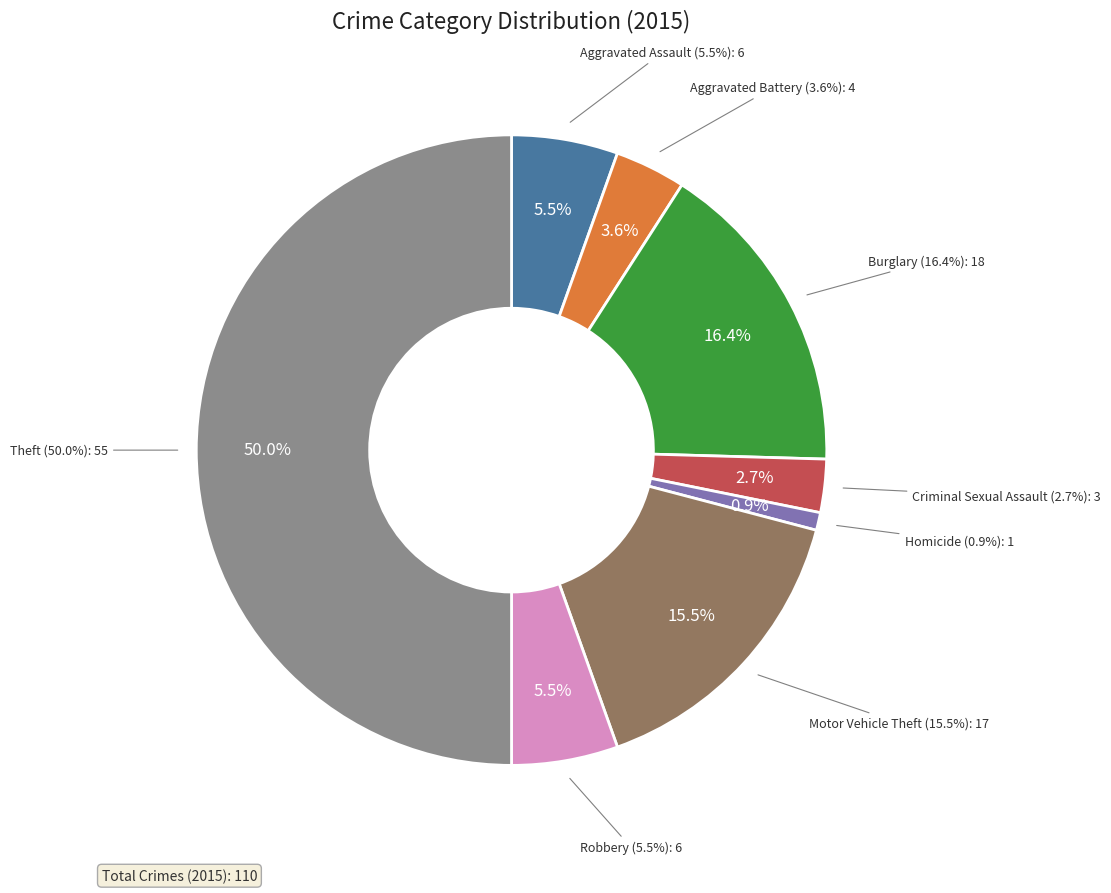

The Aggravated Battery slice represents 13% of the pie. True or false?

False